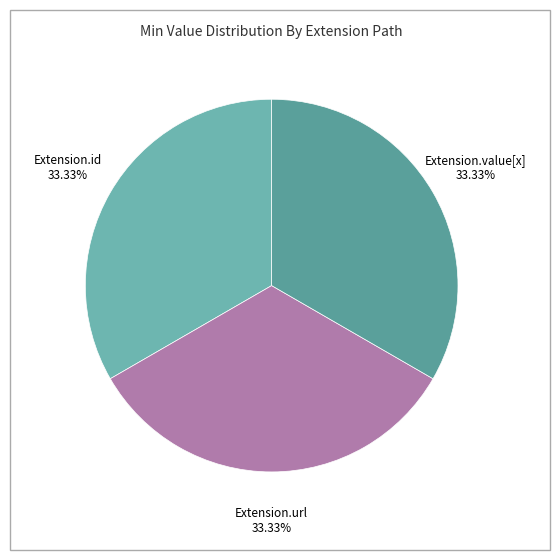

To the nearest percent, what is the average slice percentage?

33%